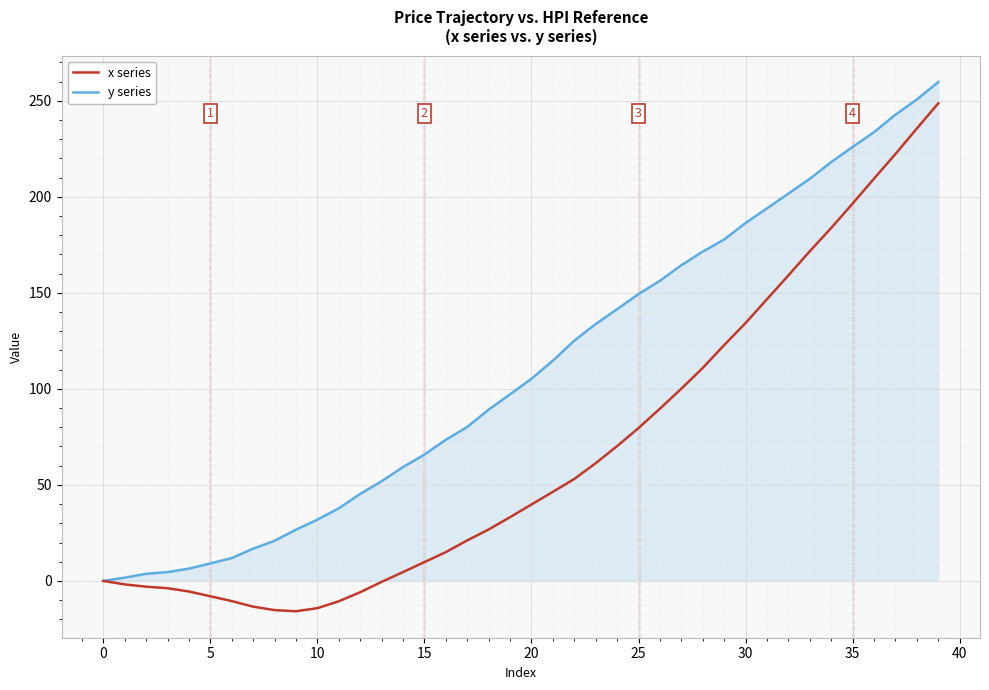

List the series in order of their overall mean, lowest first.

x series, y series